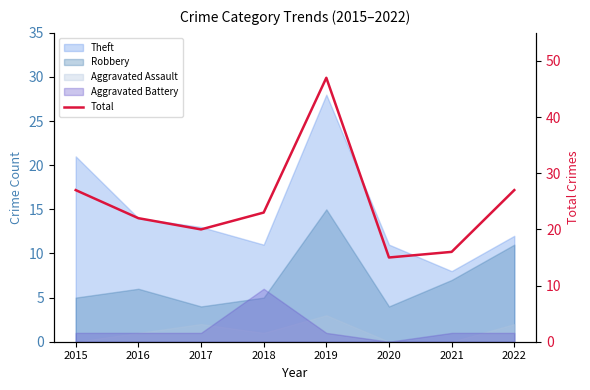

What is the smallest value displayed?

15